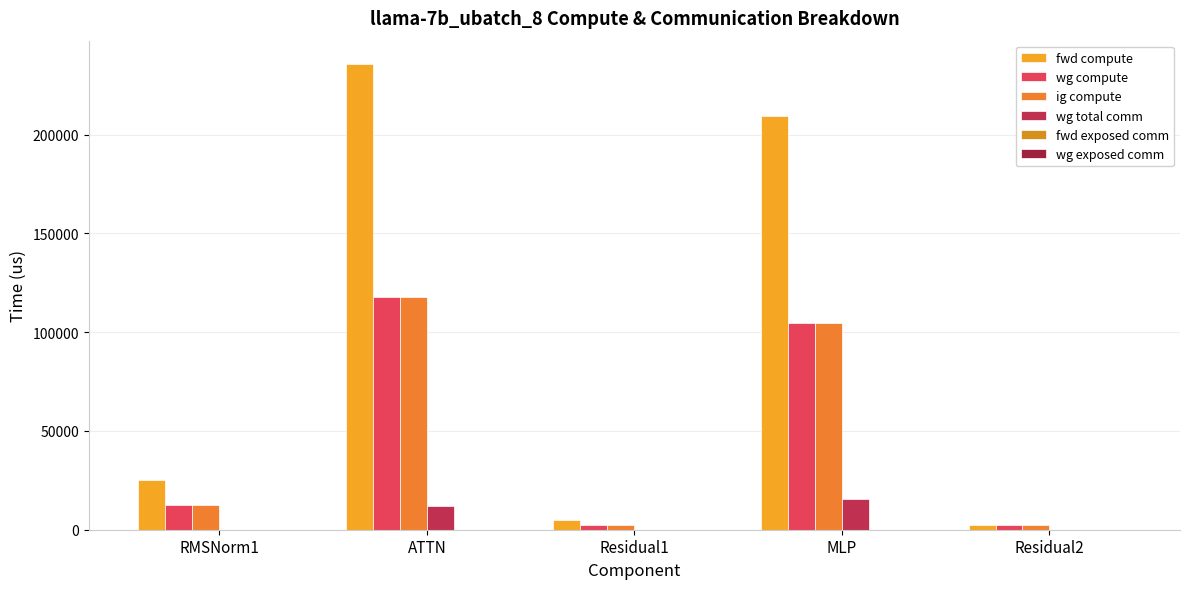

How many groups of bars are there?

5